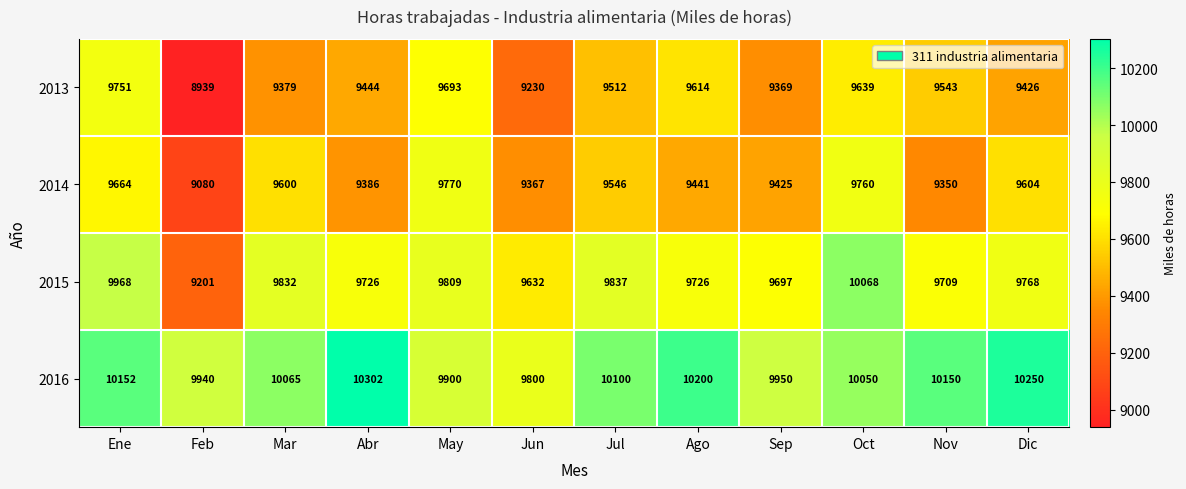

What is the total value across all series at Jul?

38995